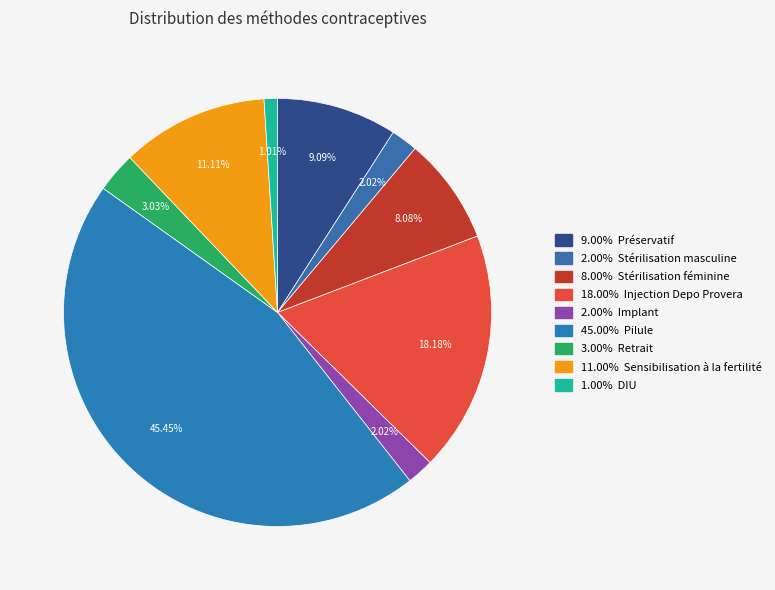

How many segments does this pie chart have?

9